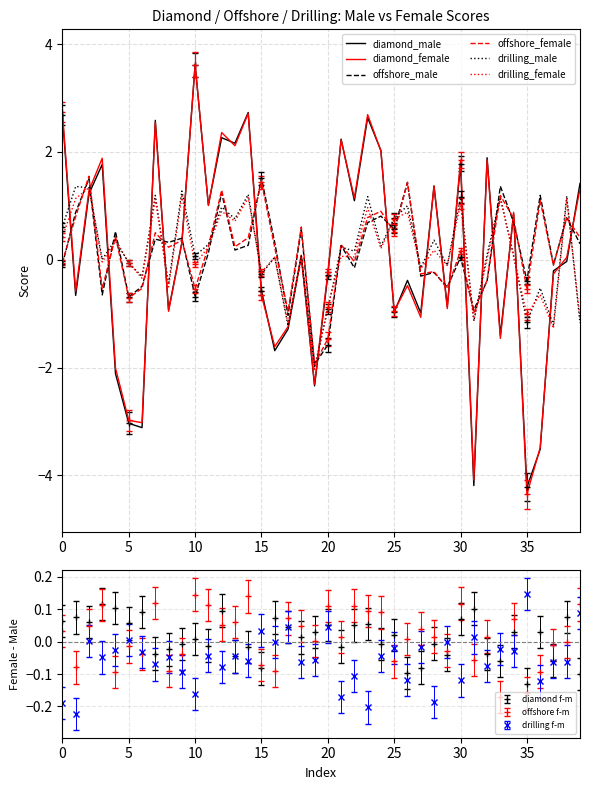

List the series in order of their peak value, highest first.

diamond_female, diamond_male, offshore_female, offshore_male, drilling_male, drilling_female